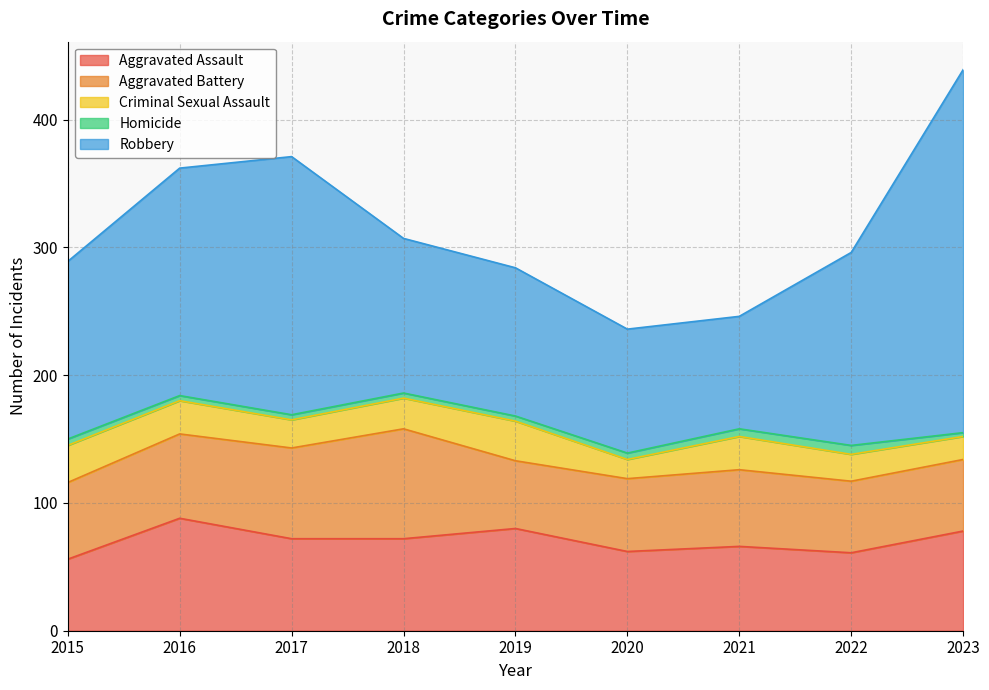

What is the lowest value of the Robbery series?

88